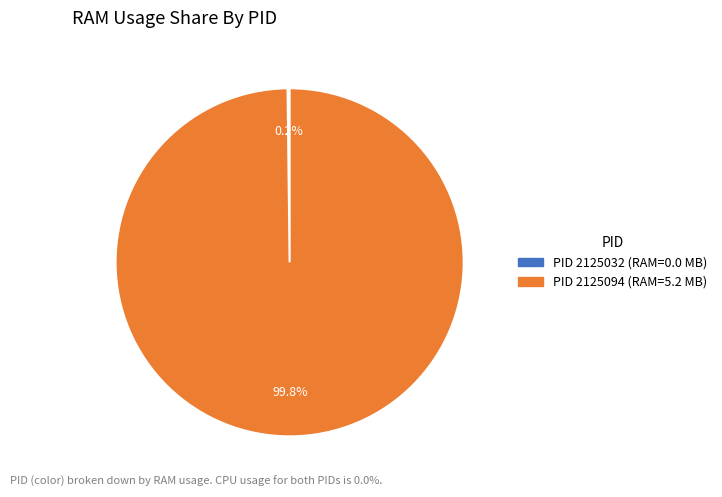

What is the largest slice in the pie chart?

PID 2125094